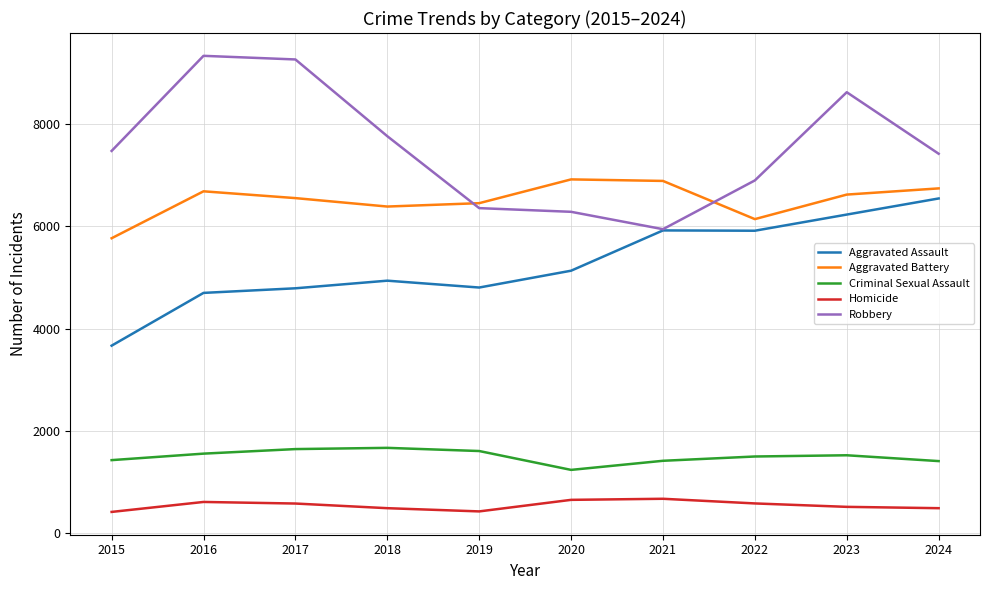

What is the sum of all Criminal Sexual Assault values?

14964